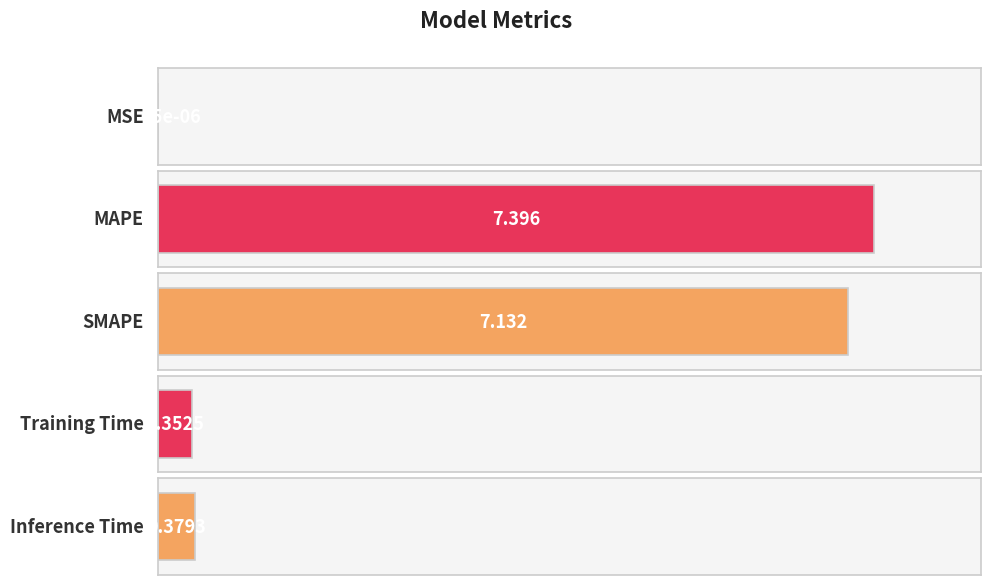

What is the greatest value displayed?

7.4